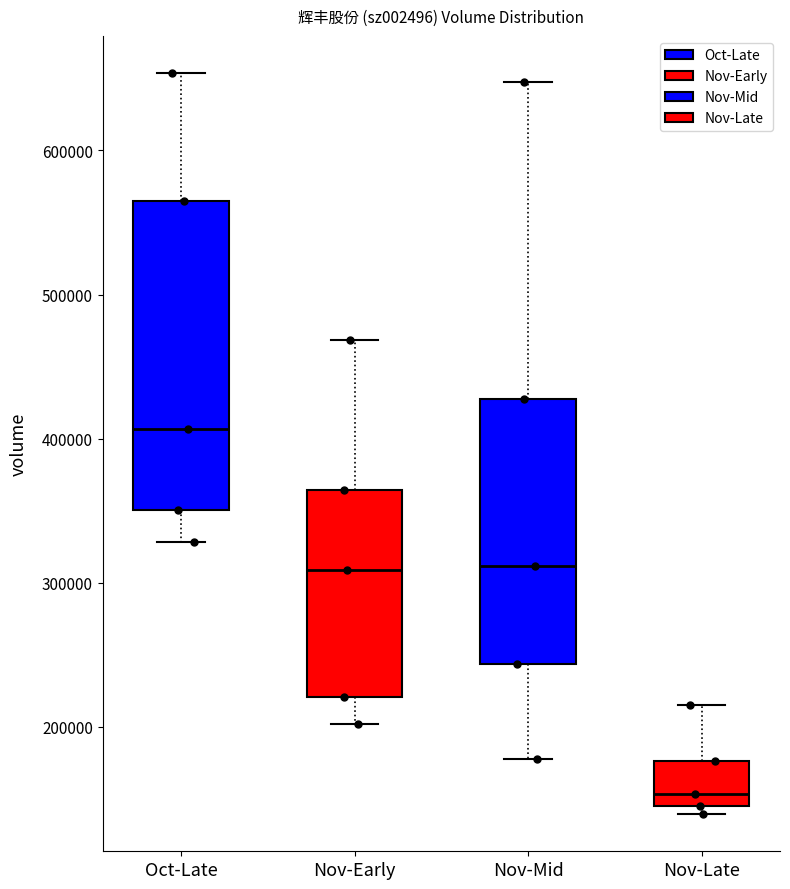

Where does the upper whisker of the box for Nov-Late end on the y-axis? The values are not printed on the chart, so give them approximately, as read against the axis.

210000